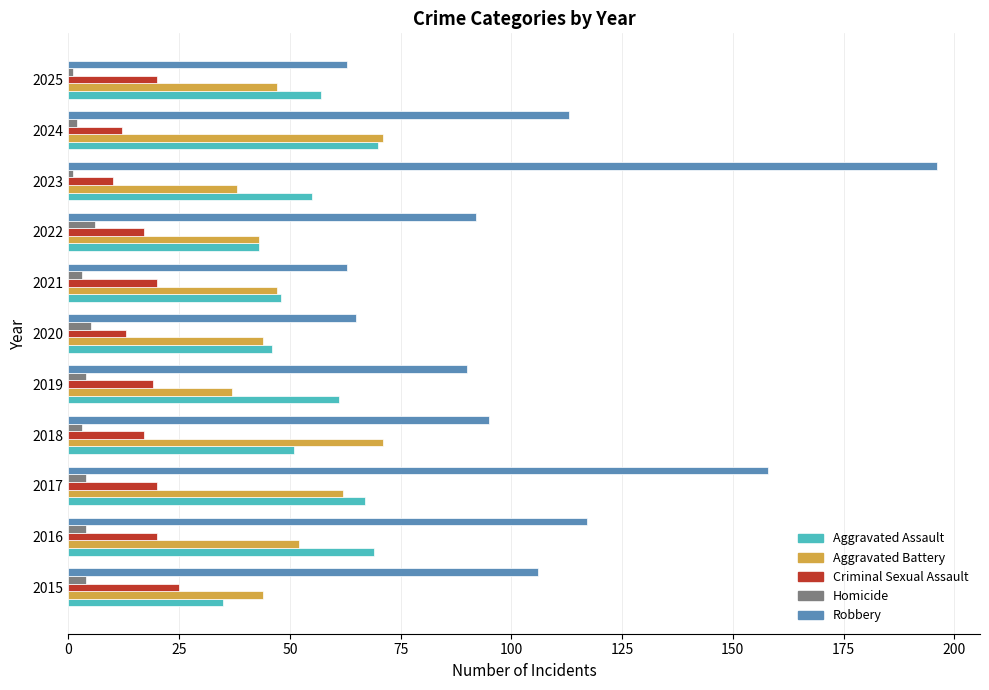

At which category does the chart reach its peak across all series?

2023